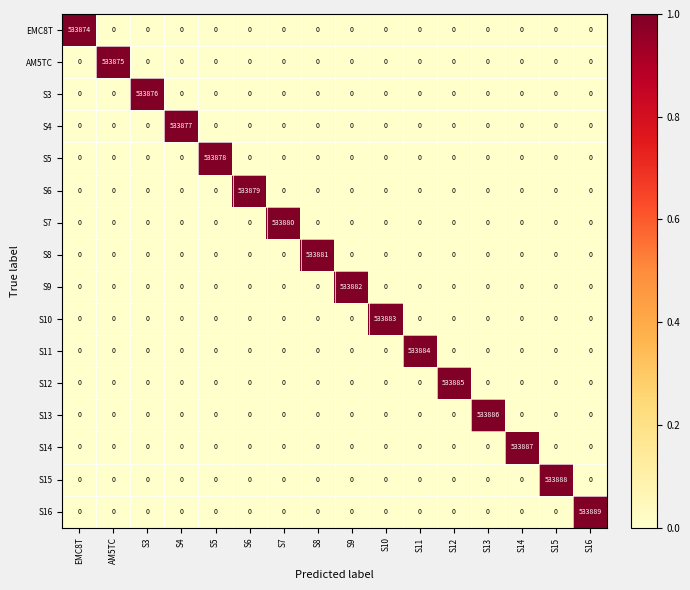

The value of S16 at S11 is 337693. True or false?

False